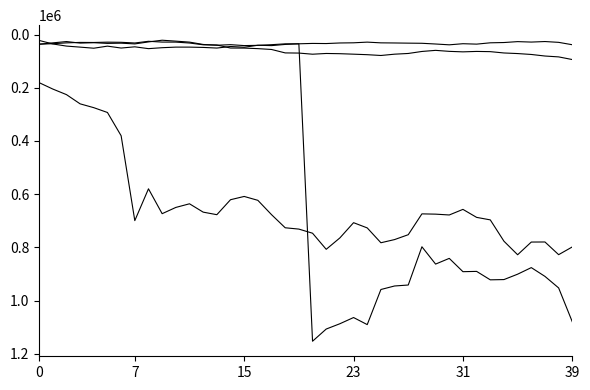

True or false: 保證責任 has a value of 13942 at 0.

False